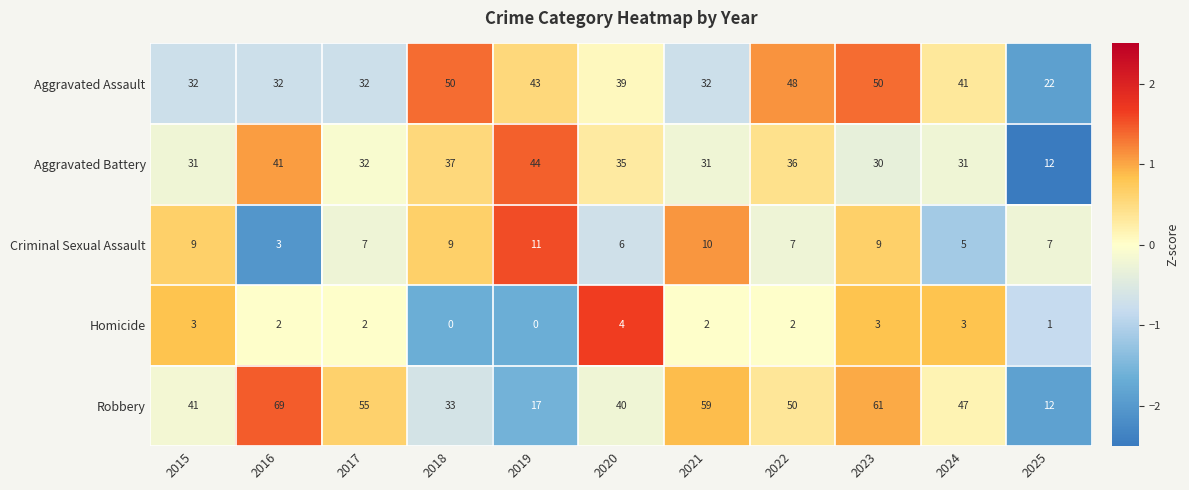

What is the spread (max minus min) of values at 2021?

57